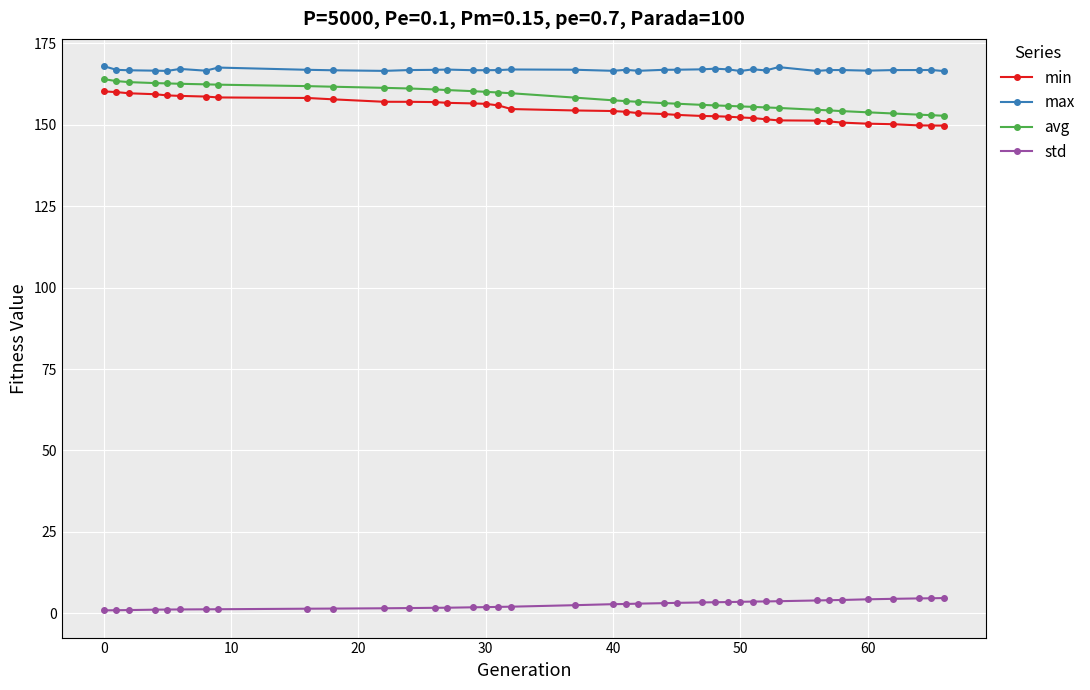

True or false: min and avg cross at least once.

False